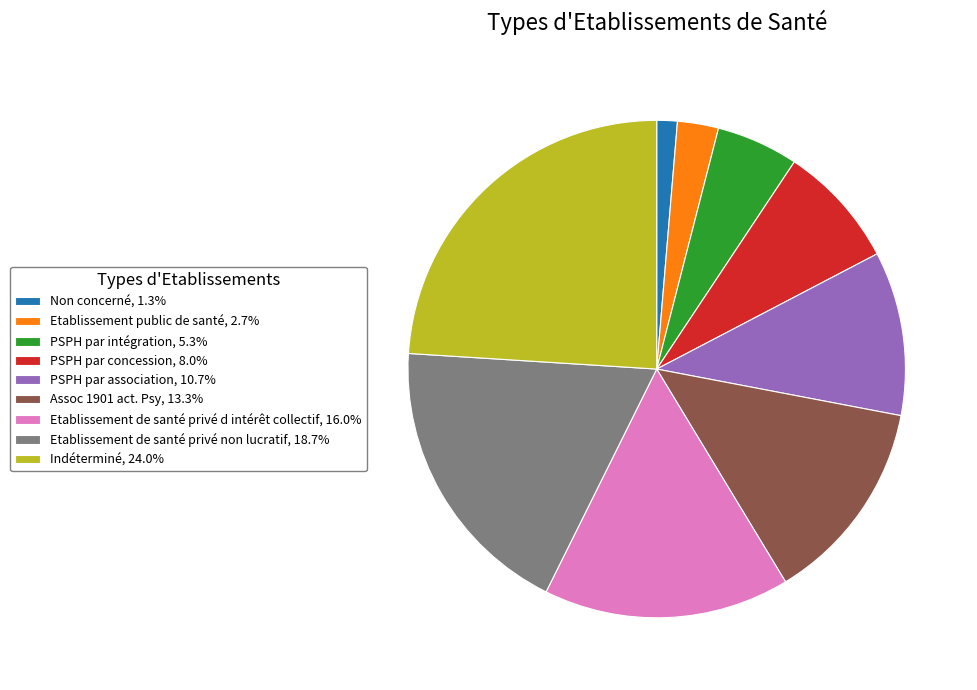

Do Etablissement de santé privé non lucratif, 18.7% and Indéterminé, 24.0% together represent more than half of the pie?

No